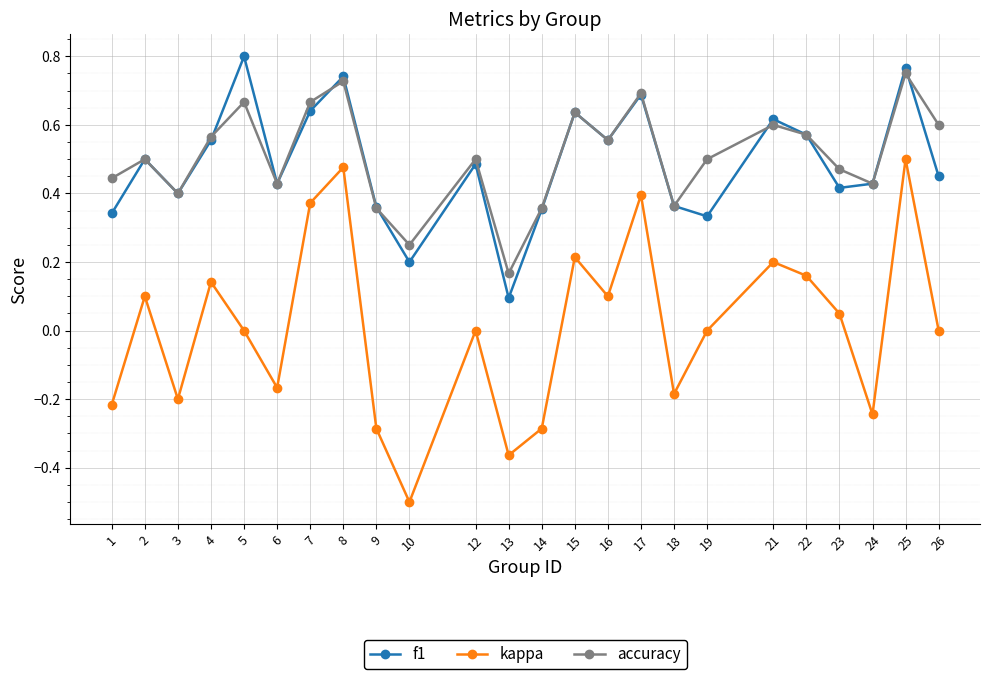

Count the number of data series in this chart.

3